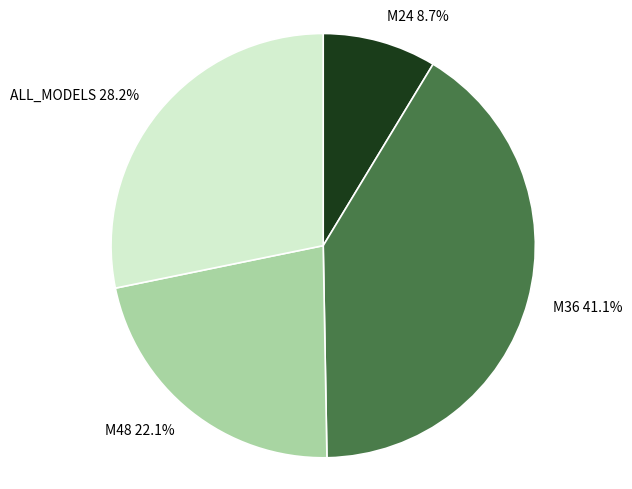

To the nearest percent, what is the average slice percentage?

25%